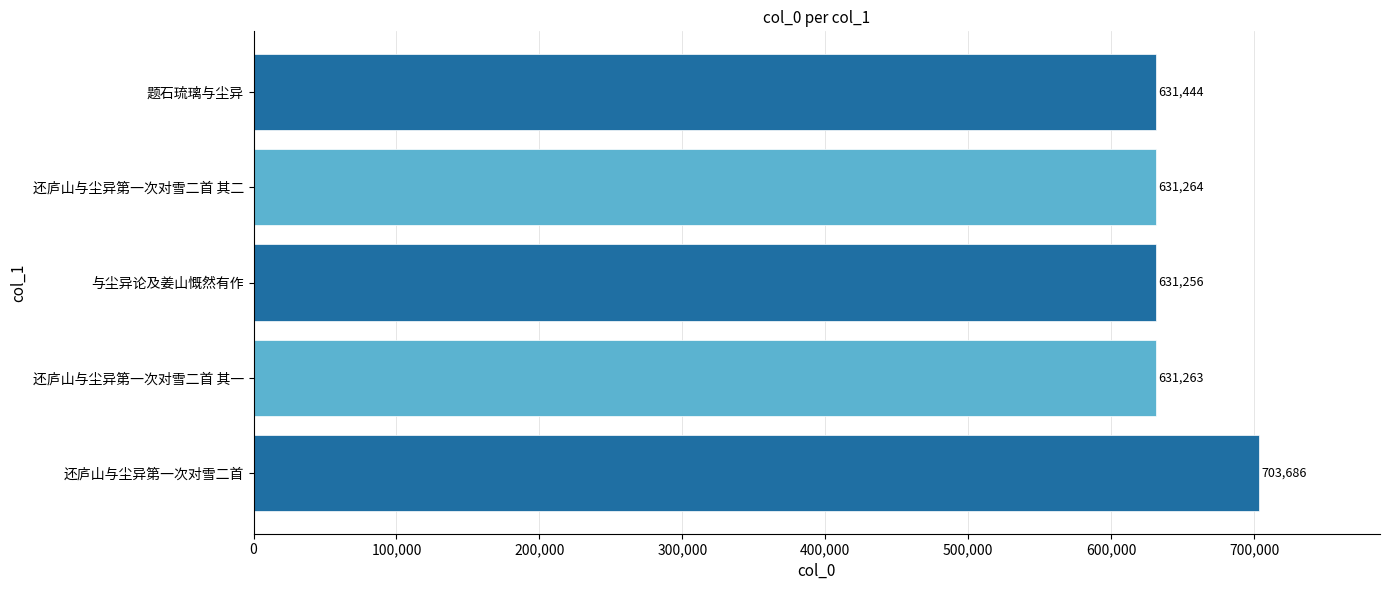

How many categories are shown in the chart?

5